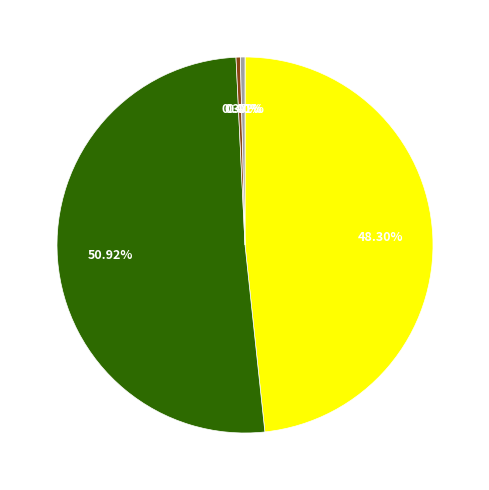

Does any single category account for the majority?

Yes